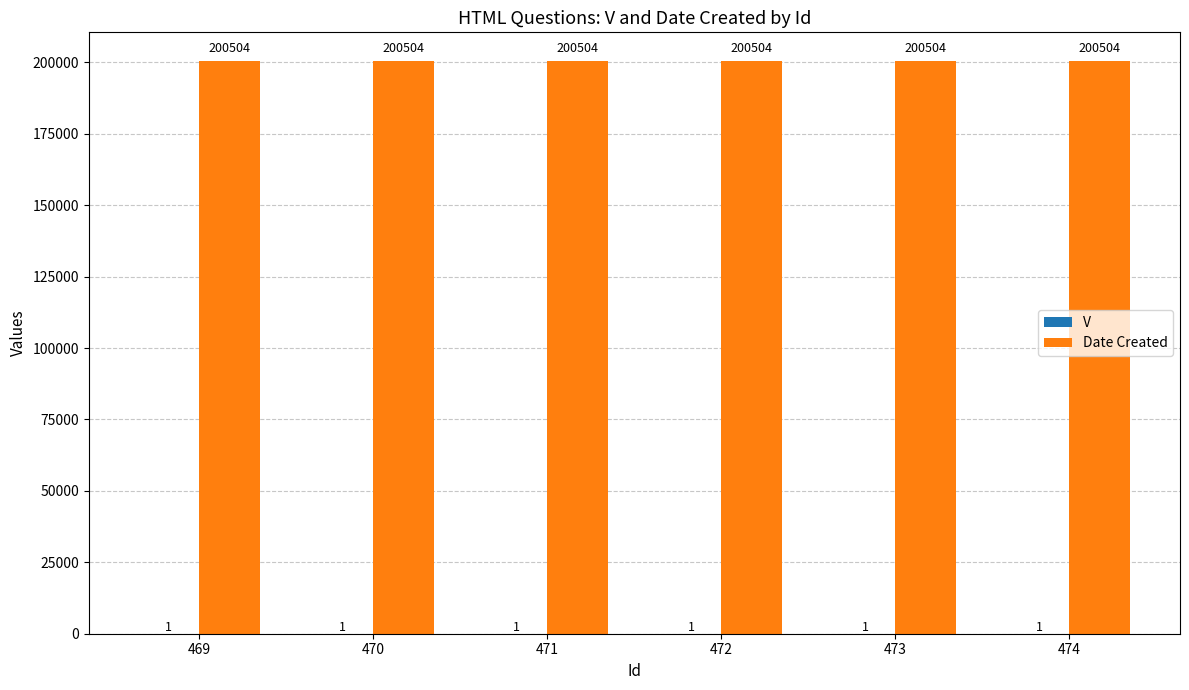

What is the total value across all series at 470?

200505